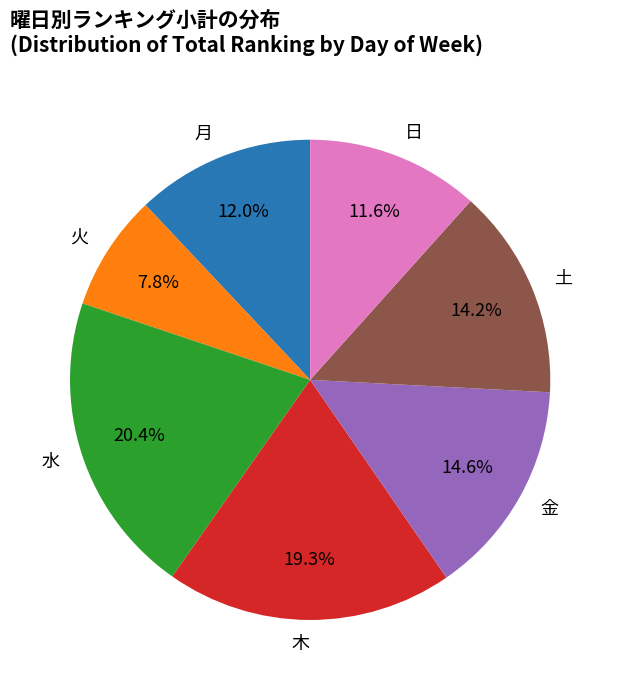

Which slice is the smallest?

火